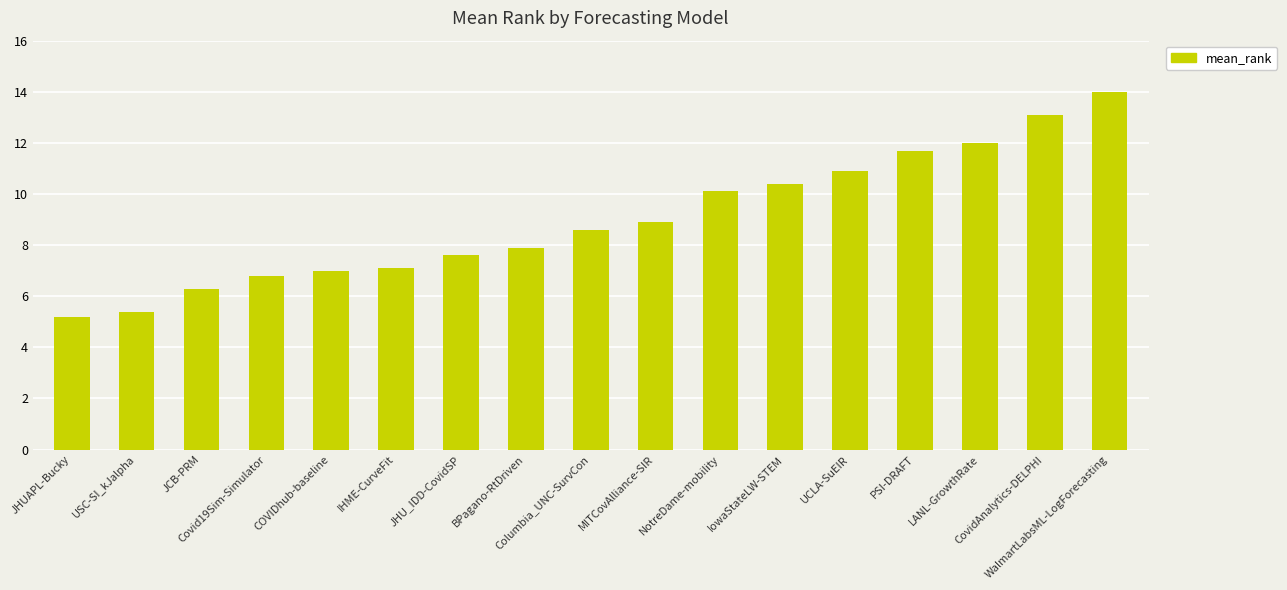

At which category does the chart reach its minimum across all series?

JHUAPL-Bucky